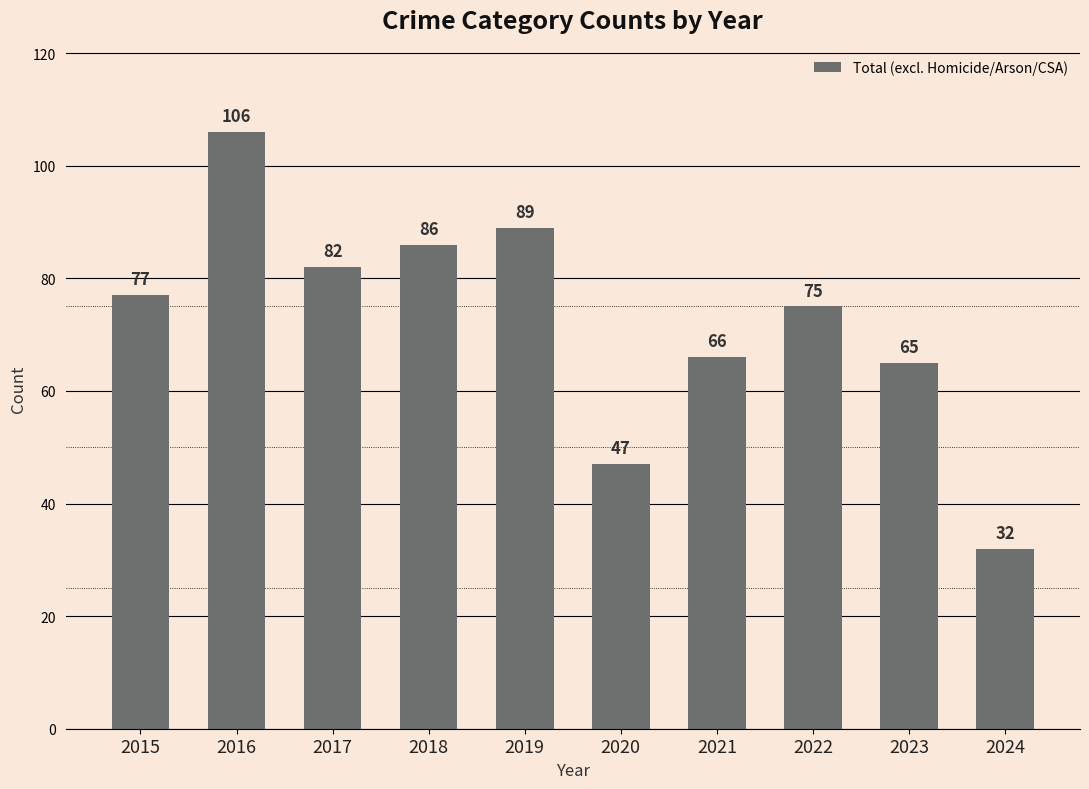

Reading left to right, list all the values displayed in this chart.

2015=77	2016=106	2017=82	2018=86	2019=89	2020=47	2021=66	2022=75	2023=65	2024=32